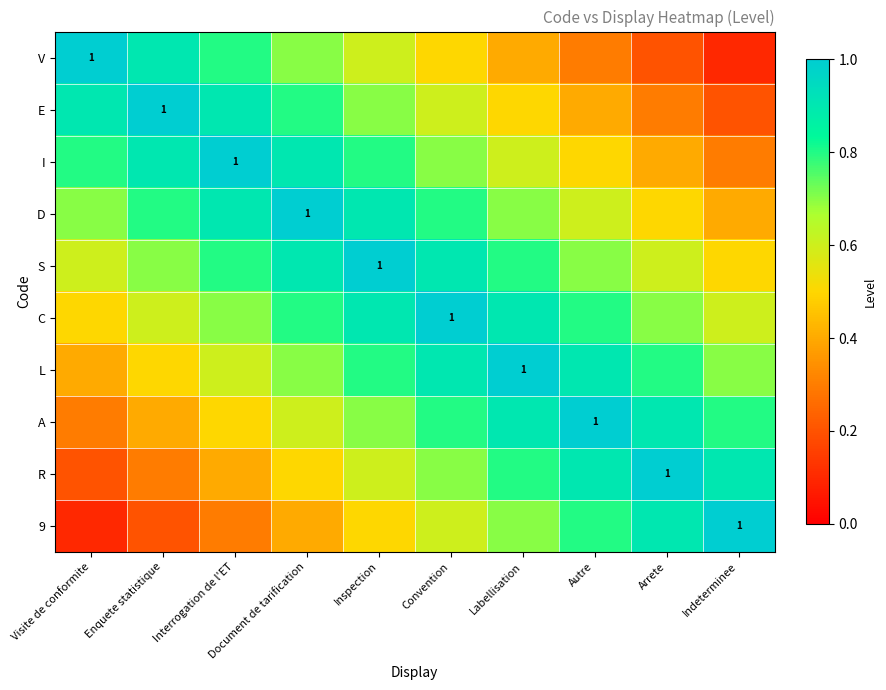

What is the sum of all C values?

7.5